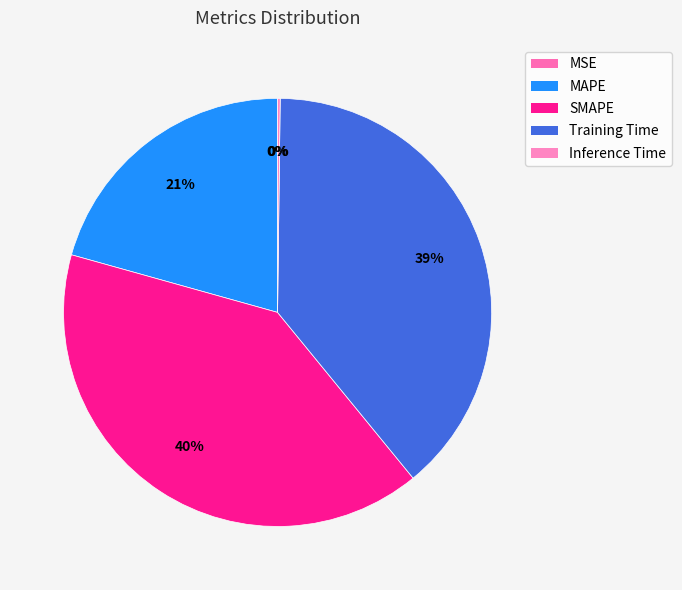

How many segments does this pie chart have?

5